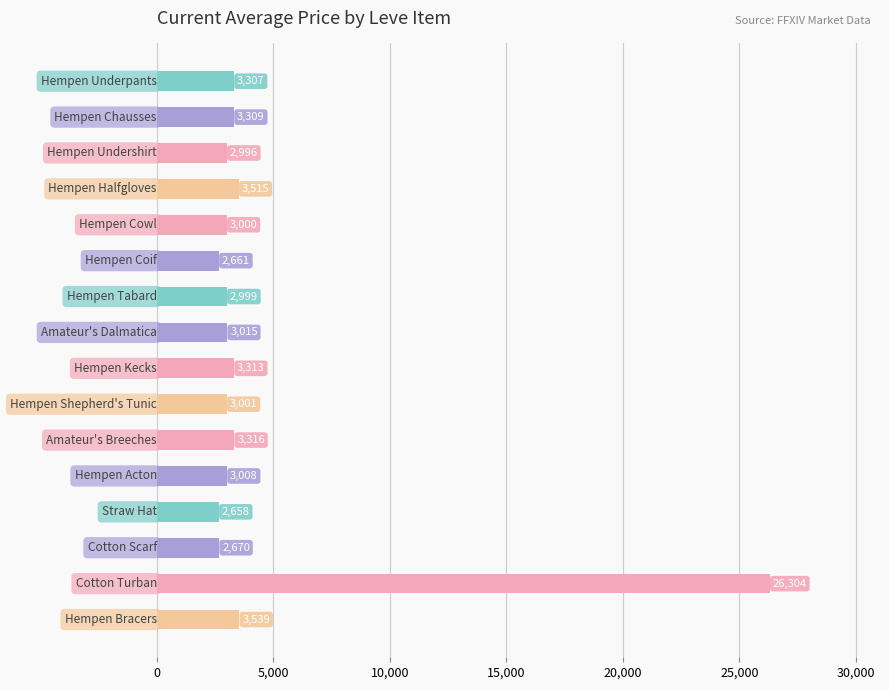

What is the difference between the maximum and minimum values?

23646